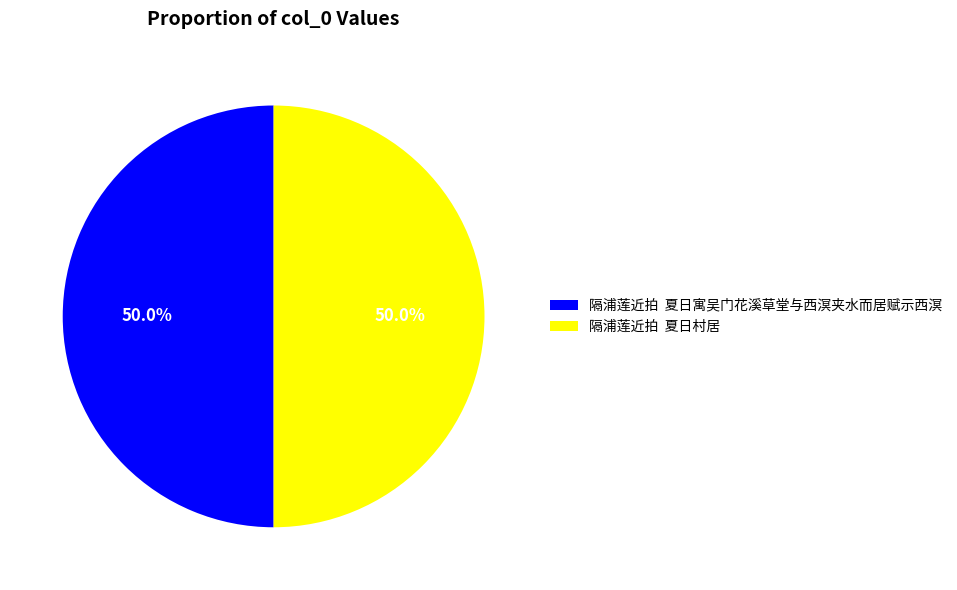

Count the number of slices in the pie.

2